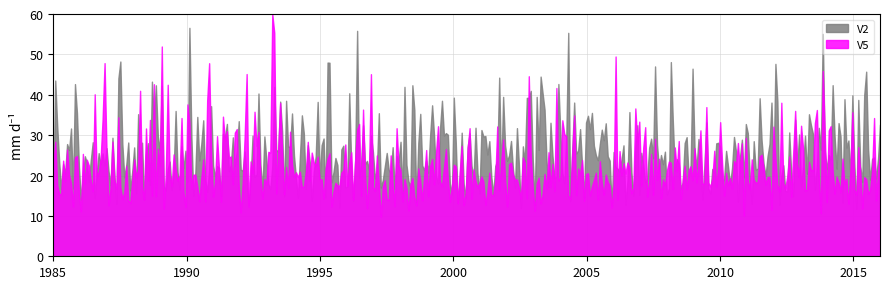

What is the lowest value of the V5 series?

9.8